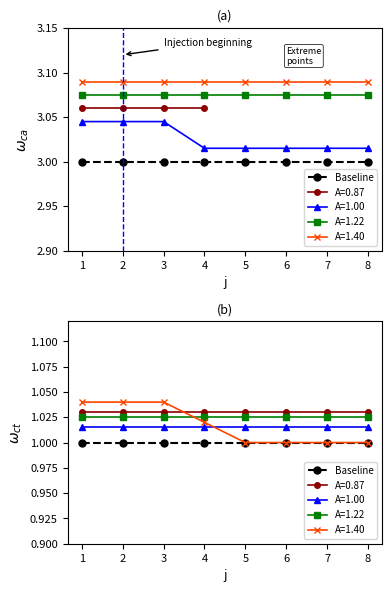

Which has a higher value, 4 or 6?

4